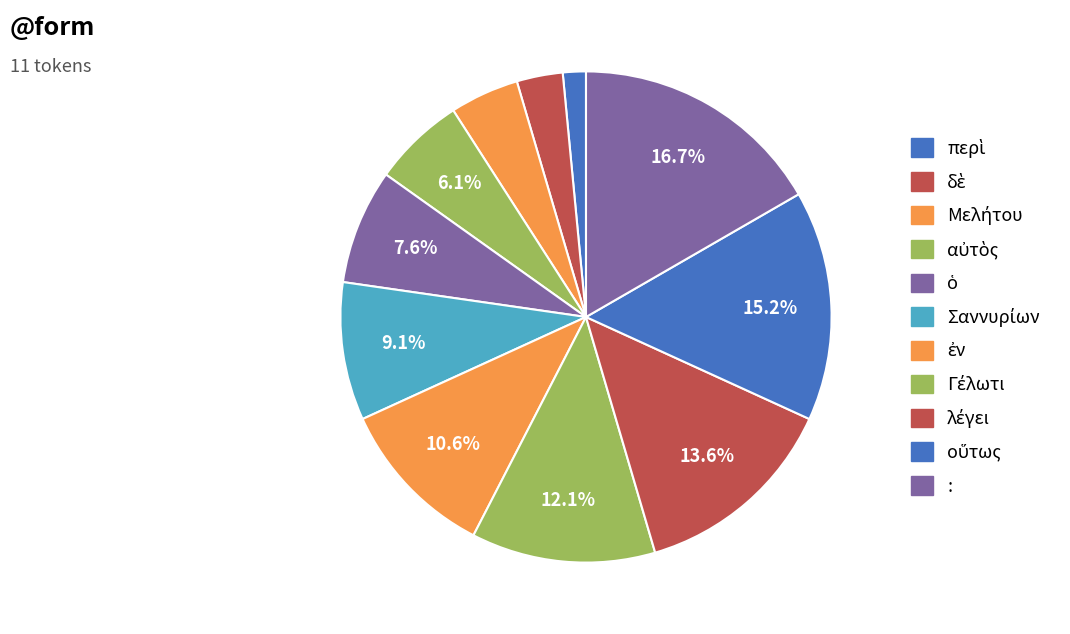

The λέγει slice represents 14% of the pie. True or false?

True